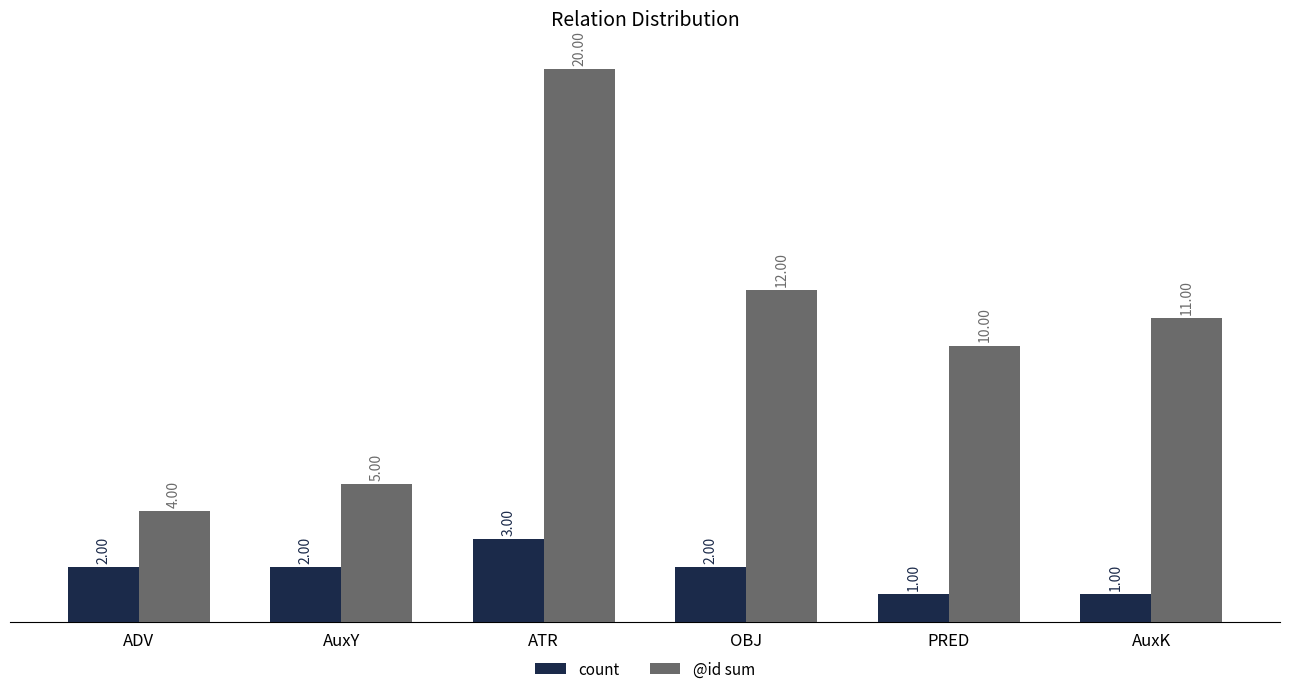

How many groups of bars are there?

6